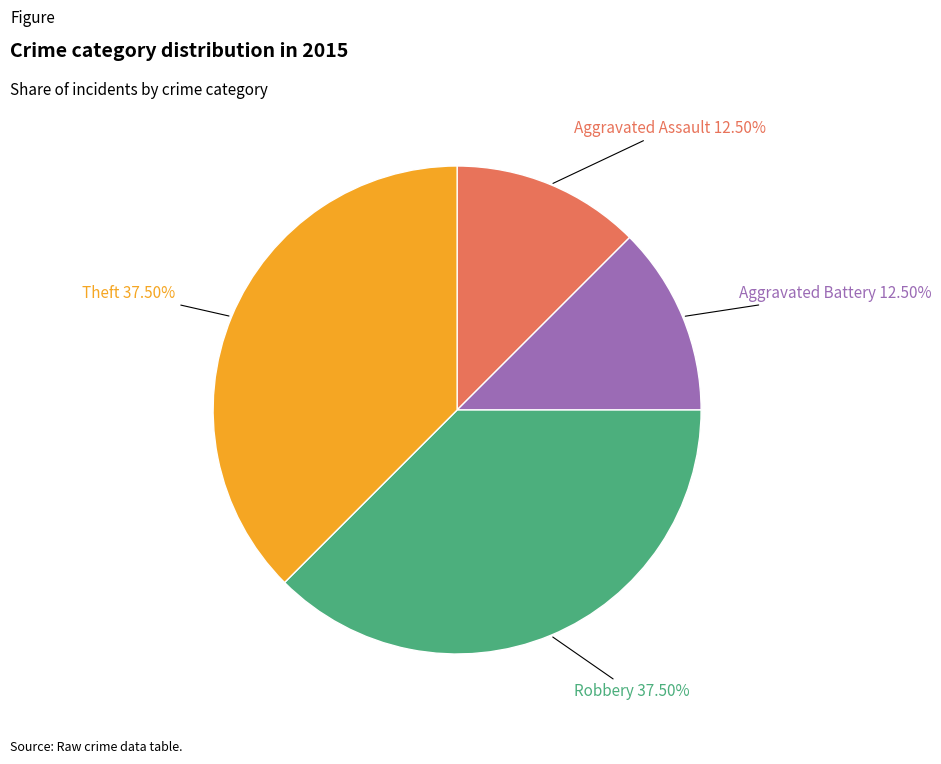

How many segments does this pie chart have?

4